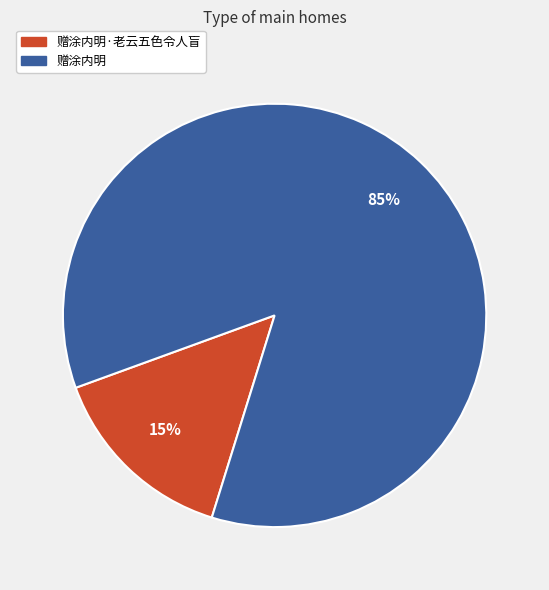

Is there any slice that represents more than half of the pie?

Yes